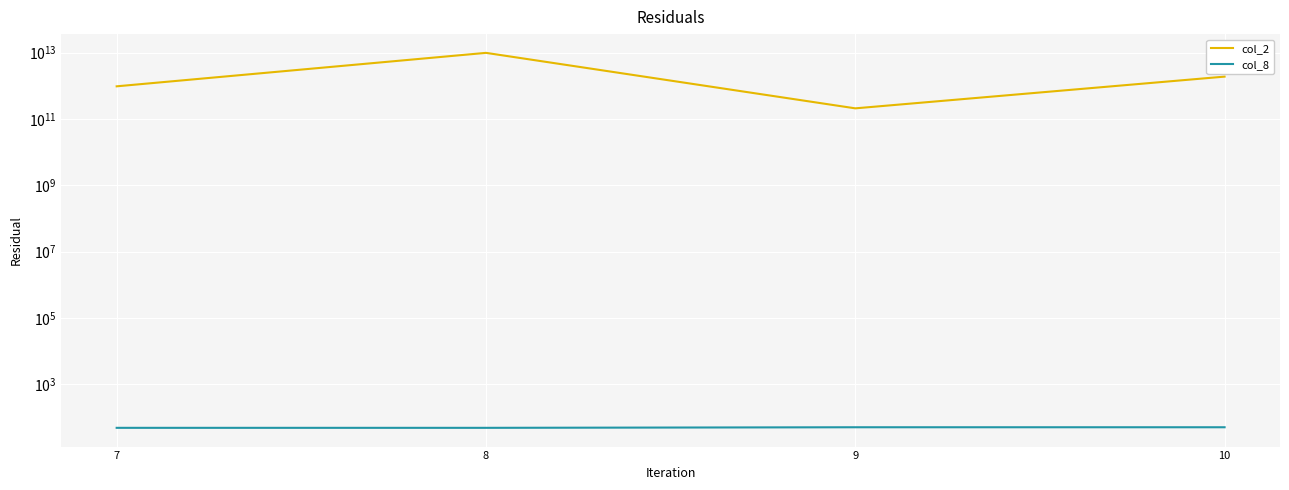

True or false: col_8 and col_2 cross at least once.

False